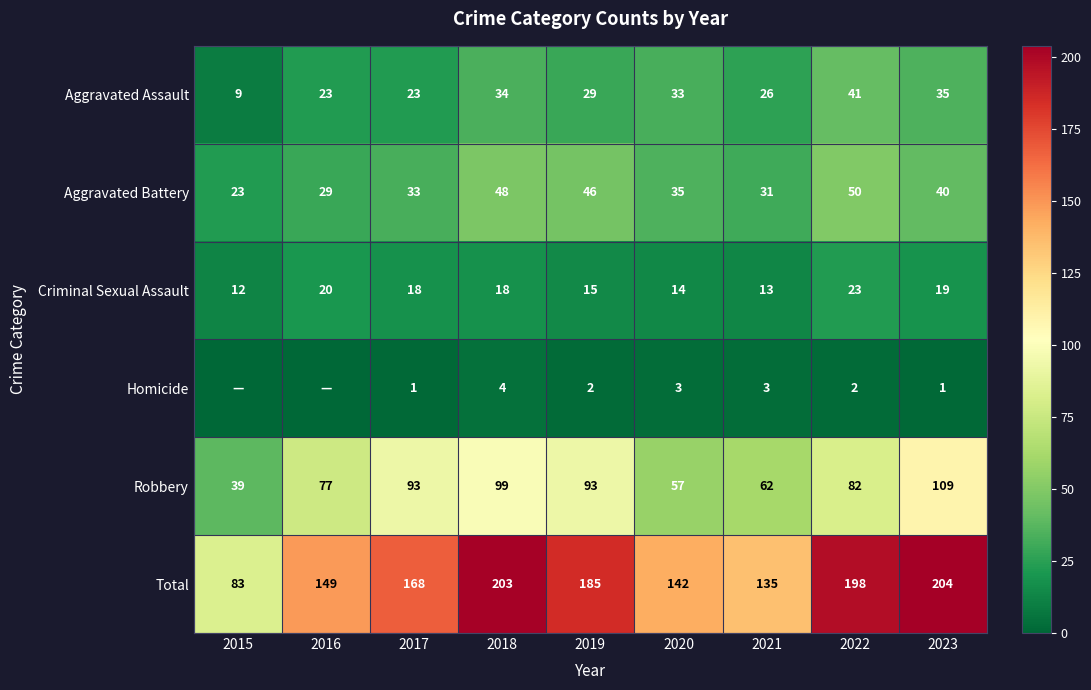

How many distinct data groups are displayed?

6